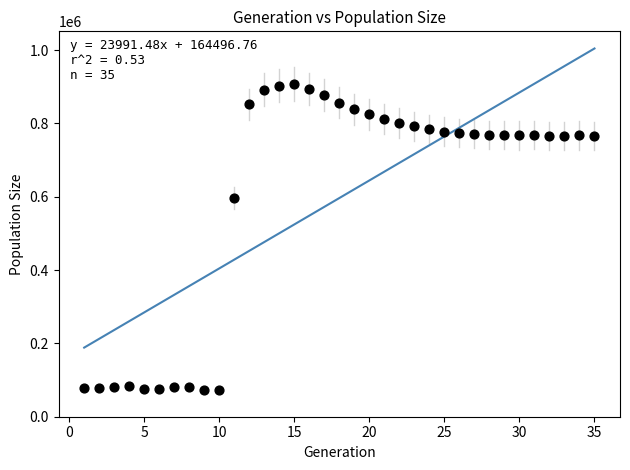

What Y value in the scatter plot is closest to 489652?

596533